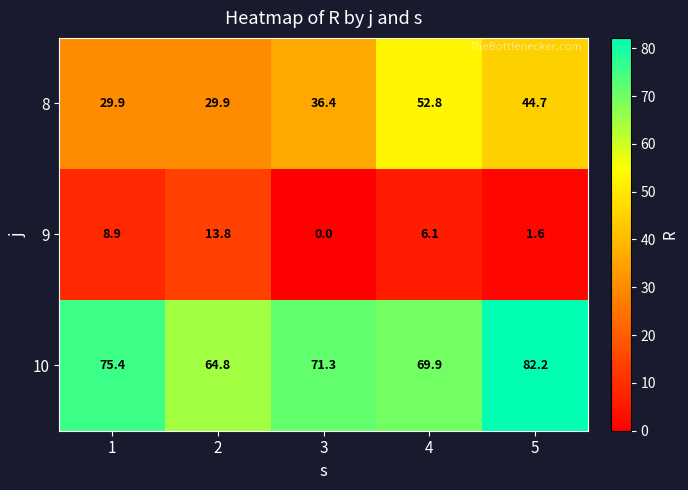

The 9 series shows 0.0 at 3. True or false?

True